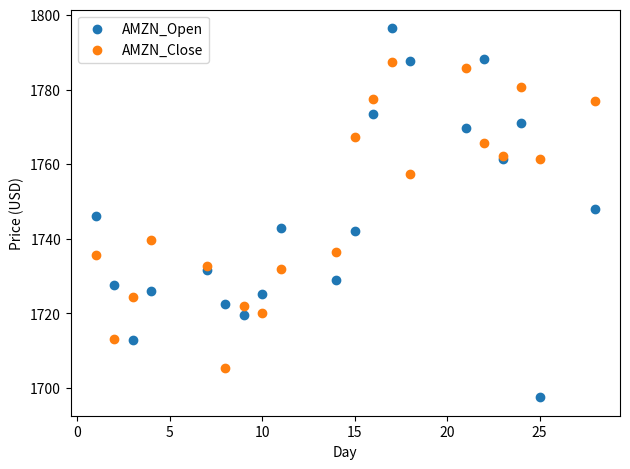

Which series reaches the minimum Y coordinate?

AMZN_Open